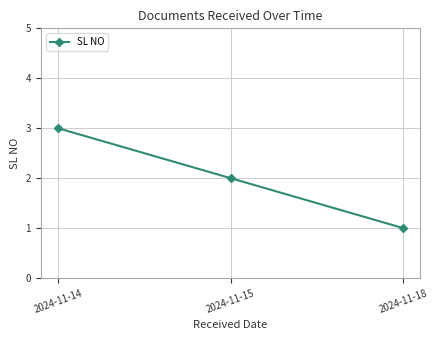

Does the chart have visible grid lines?

Yes